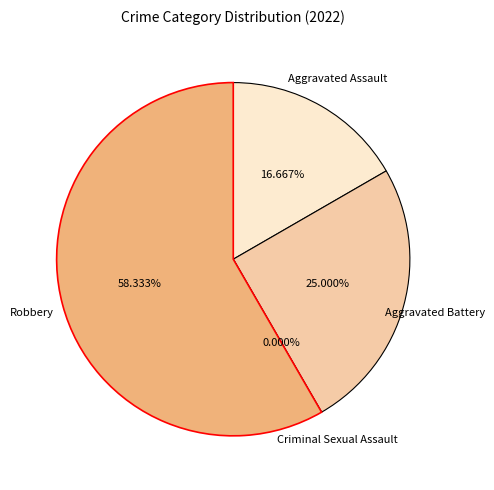

What portion of the pie excludes Aggravated Battery?

75.0%